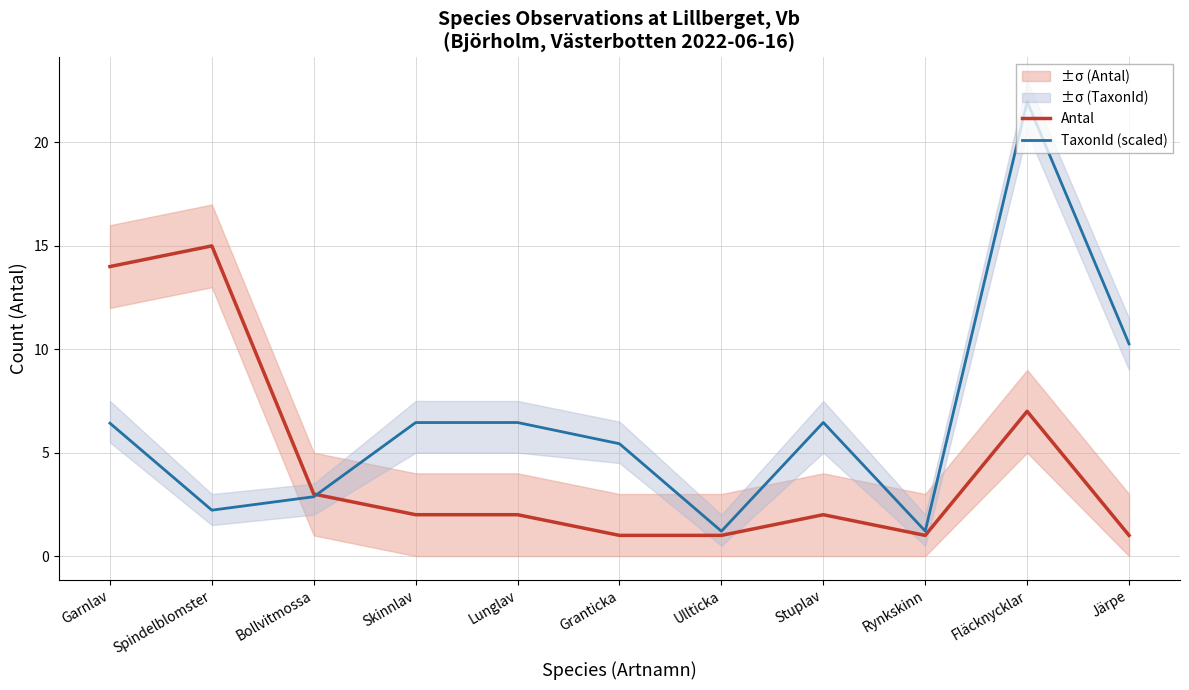

What are all the series names shown in the legend?

Antal, TaxonId (scaled)